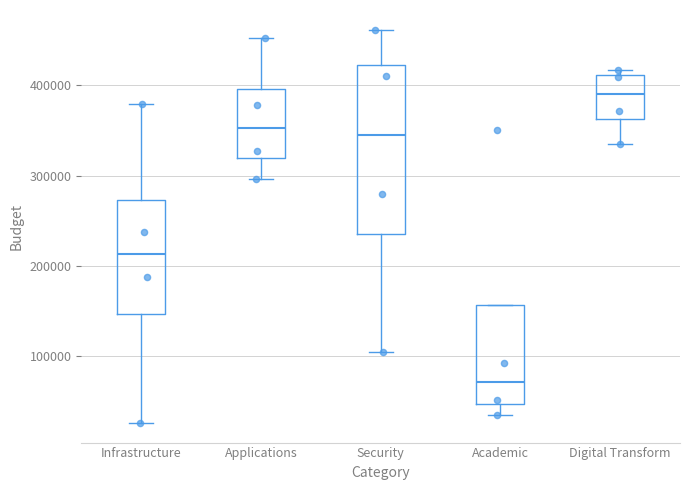

Reading left to right, read every box against the y-axis: the position of its median line, the range the box covers, and the ends of its whiskers. The values are not printed on the chart, so give them approximately, as read against the axis.

Infrastructure: median 210000, box 150000 to 270000, whiskers 30000 to 380000
Applications: median 350000, box 320000 to 400000, whiskers 300000 to 450000
Security: median 340000, box 240000 to 420000, whiskers 100000 to 460000
Academic: median 70000, box 50000 to 160000, whiskers 40000 to 160000
Digital Transform: median 390000, box 360000 to 410000, whiskers 340000 to 420000